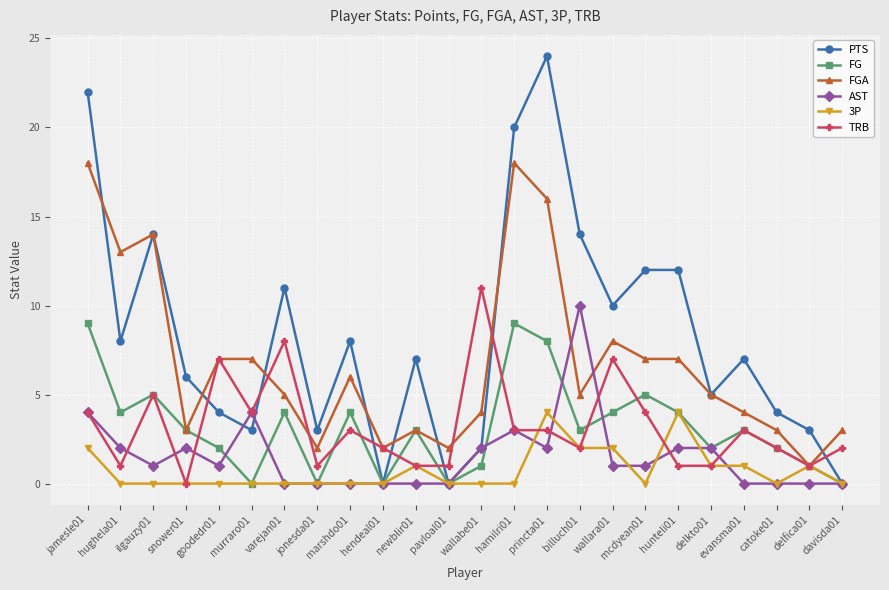

Where is the first local maximum for FGA?

ilgauzy01